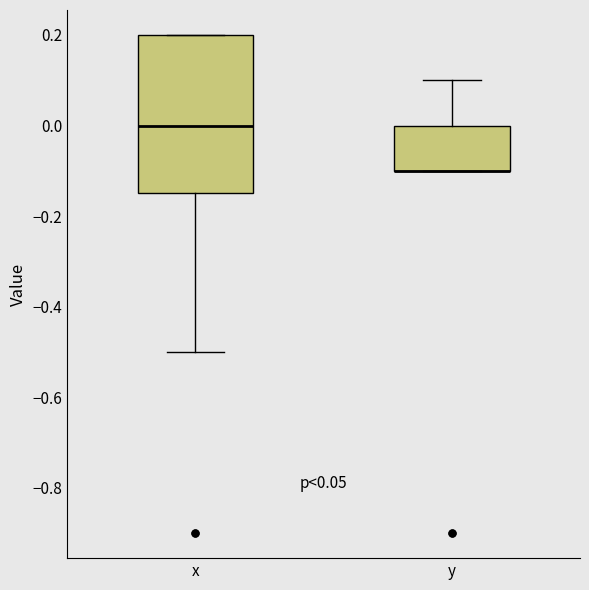

Which box is the tallest, from its lower edge to its upper edge?

x